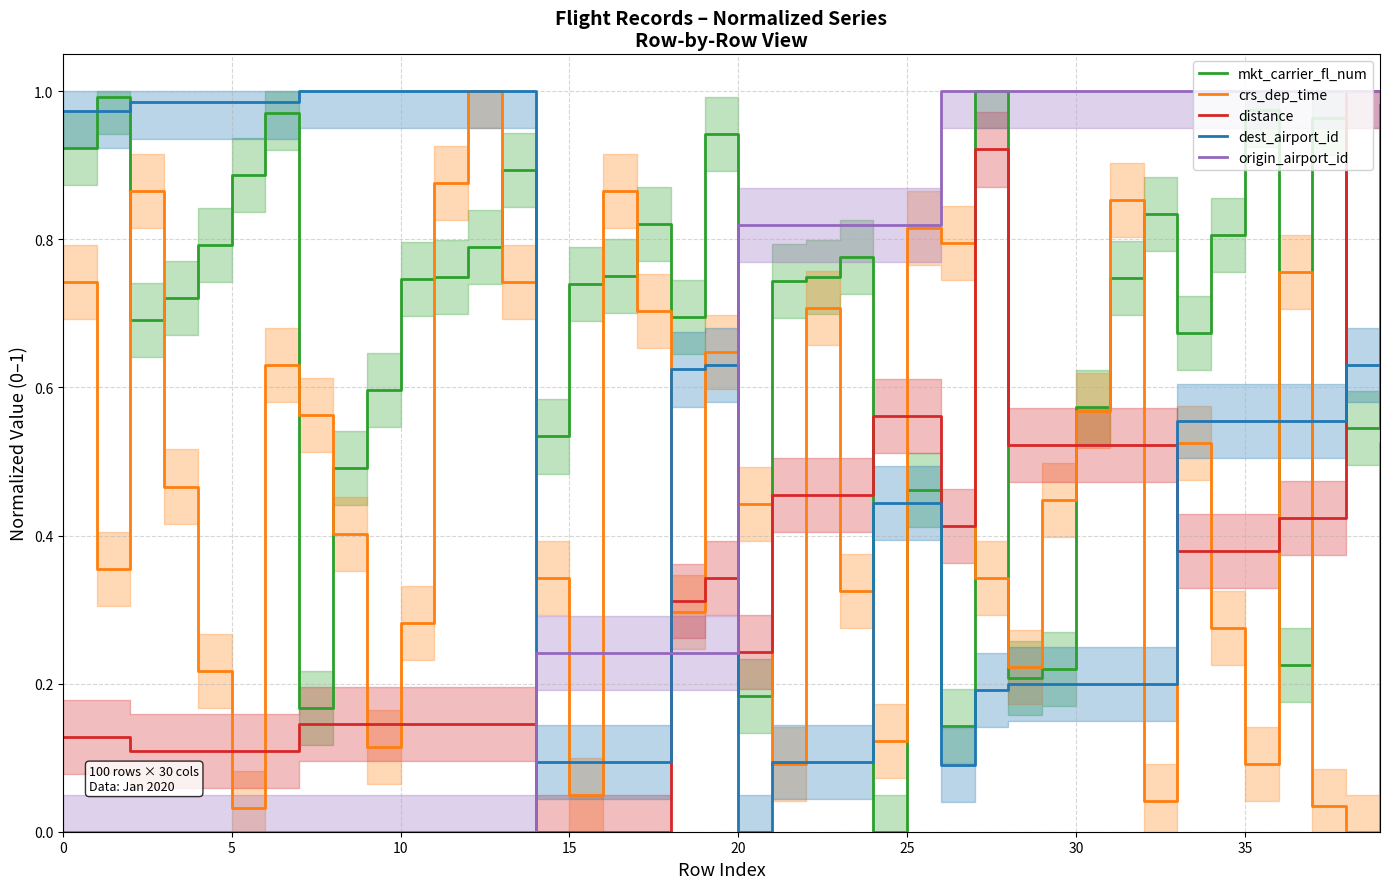

Which category has the lowest value in the dest_airport_id series?

20